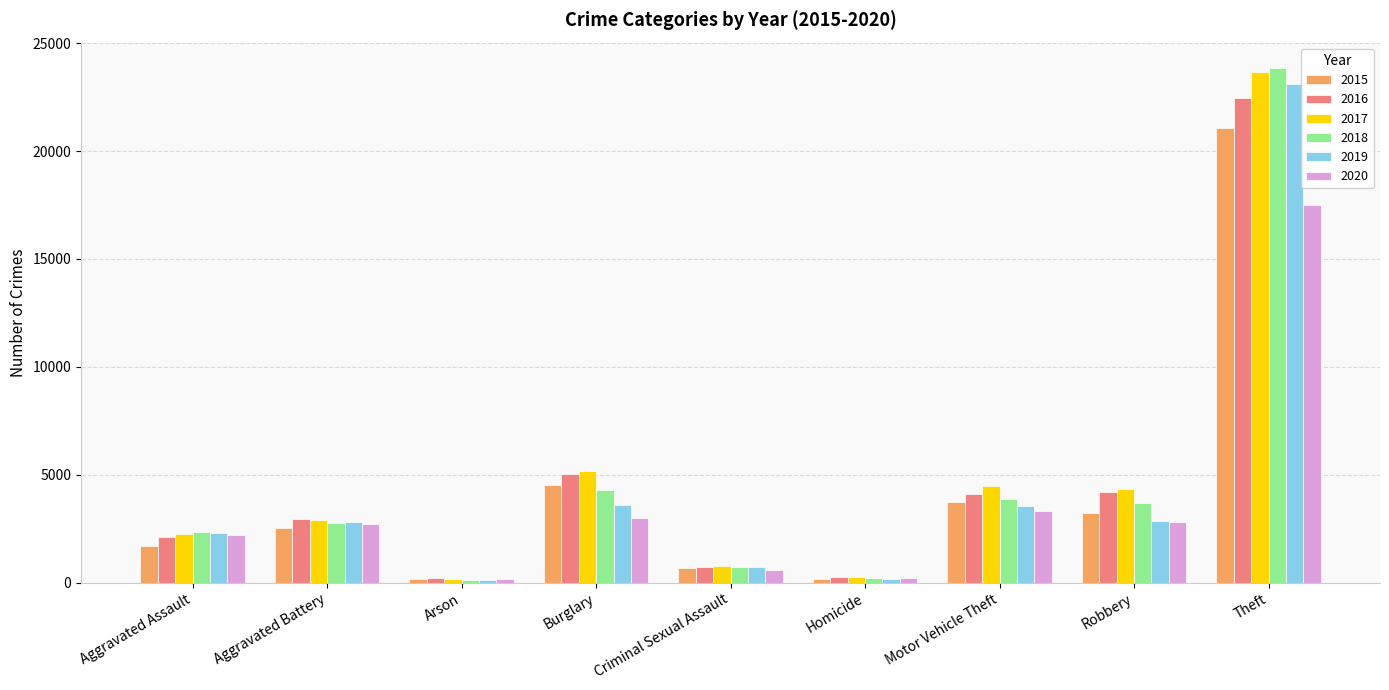

What are all the series names shown in the legend?

2015, 2016, 2017, 2018, 2019, 2020